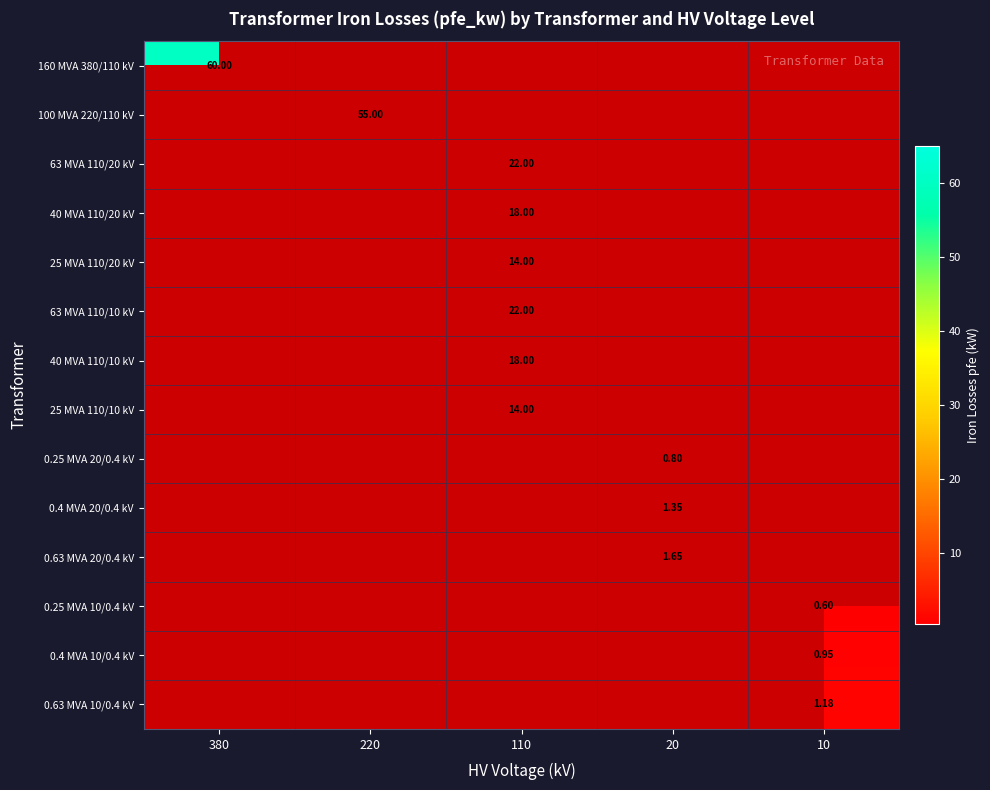

True or false: 25 MVA 110/10 kV has a value of 23.2 at 110.

False